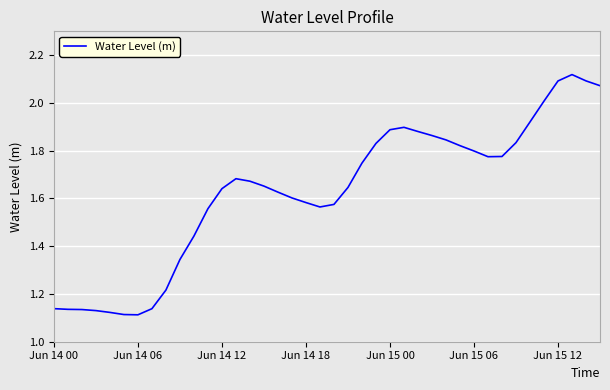

What is the difference between the maximum and minimum values?

1.0